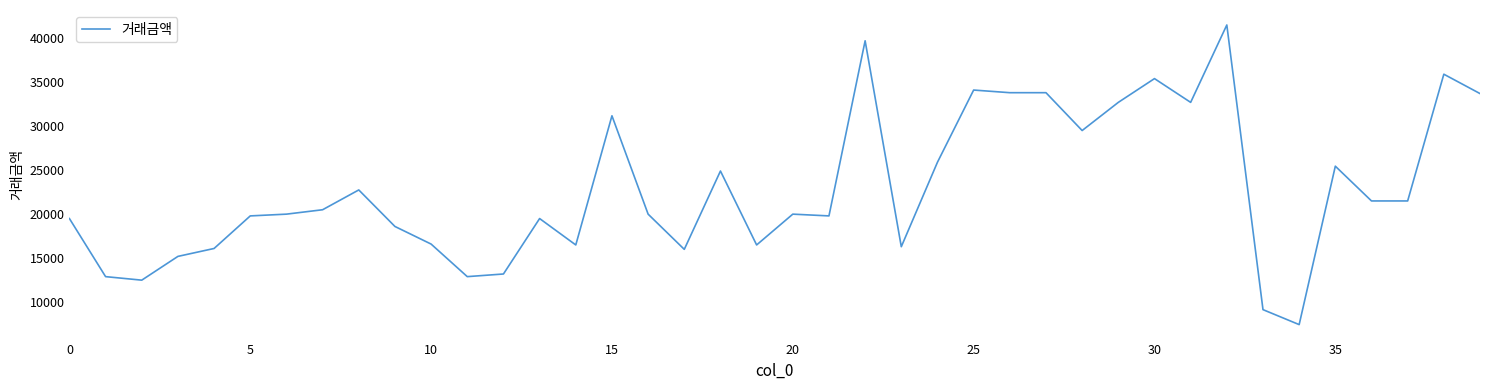

What is the greatest value displayed?

41493